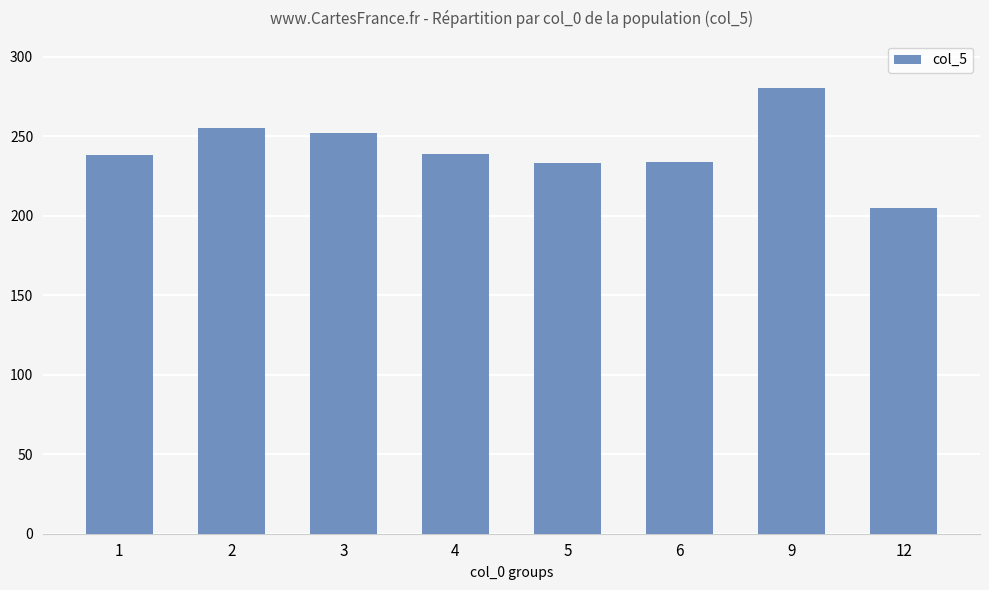

What is the ratio of the value at 6 to the value at 9?

0.8